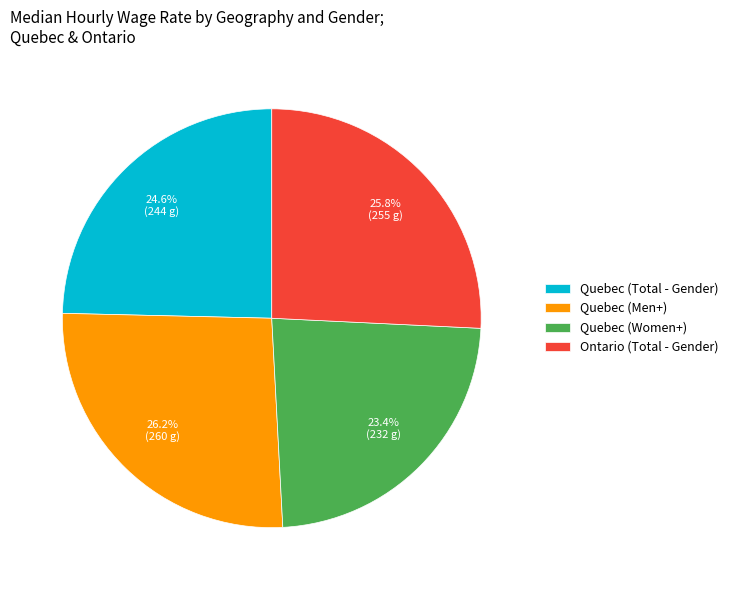

What is the ratio of the value at Ontario (Total - Gender) to the value at Quebec (Total - Gender)?

1.0